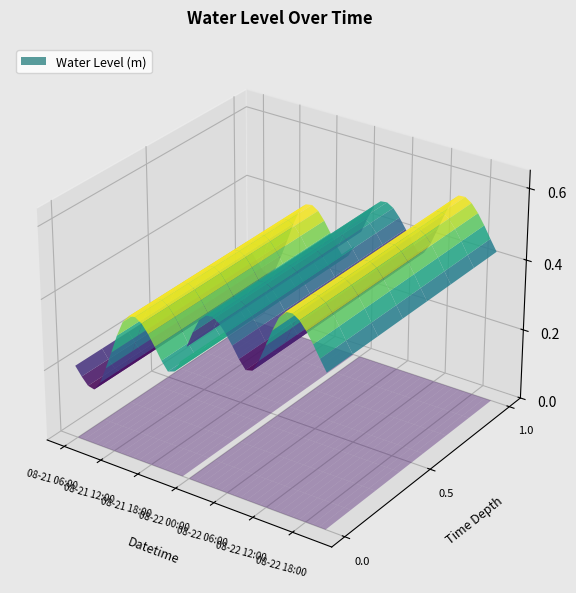

Reading right to left, transcribe all the data shown in this chart.

2023-08-22 21:00:00=0.4	2023-08-22 20:00:00=0.5	2023-08-22 19:00:00=0.5	2023-08-22 18:00:00=0.5	2023-08-22 17:00:00=0.5	2023-08-22 16:00:00=0.6	2023-08-22 15:00:00=0.6	2023-08-22 14:00:00=0.5	2023-08-22 13:00:00=0.5	2023-08-22 12:00:00=0.4	2023-08-22 11:00:00=0.4	2023-08-22 10:00:00=0.4	2023-08-22 09:00:00=0.4	2023-08-22 08:00:00=0.4	2023-08-22 07:00:00=0.4	2023-08-22 06:00:00=0.4	2023-08-22 05:00:00=0.5	2023-08-22 04:00:00=0.5	2023-08-22 03:00:00=0.5	2023-08-22 02:00:00=0.5	2023-08-22 01:00:00=0.4	2023-08-22 00:00:00=0.4	2023-08-21 23:00:00=0.3	2023-08-21 22:00:00=0.3	2023-08-21 21:00:00=0.3	2023-08-21 20:00:00=0.3	2023-08-21 19:00:00=0.3	2023-08-21 18:00:00=0.4	2023-08-21 17:00:00=0.4	2023-08-21 16:00:00=0.4	2023-08-21 15:00:00=0.4	2023-08-21 14:00:00=0.4	2023-08-21 13:00:00=0.3	2023-08-21 12:00:00=0.3	2023-08-21 11:00:00=0.2	2023-08-21 10:00:00=0.2	2023-08-21 09:00:00=0.2	2023-08-21 08:00:00=0.2	2023-08-21 07:00:00=0.2	2023-08-21 06:00:00=0.2